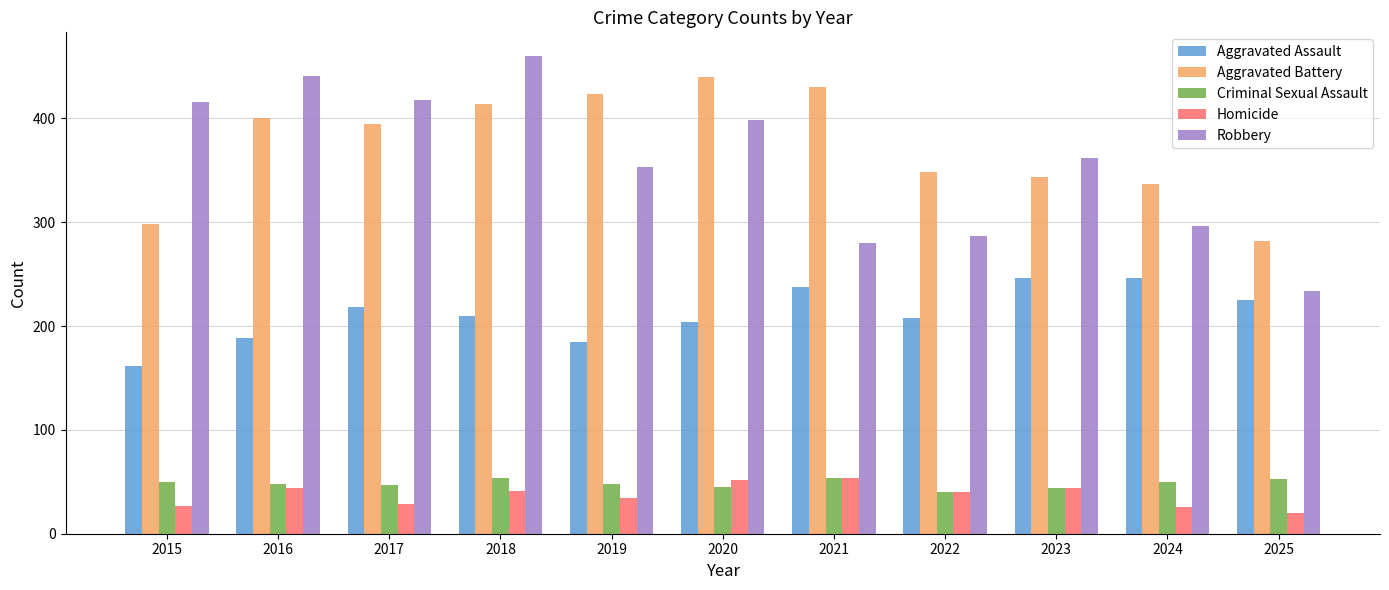

What is the value of the Criminal Sexual Assault bar at the 2nd from the left?

48